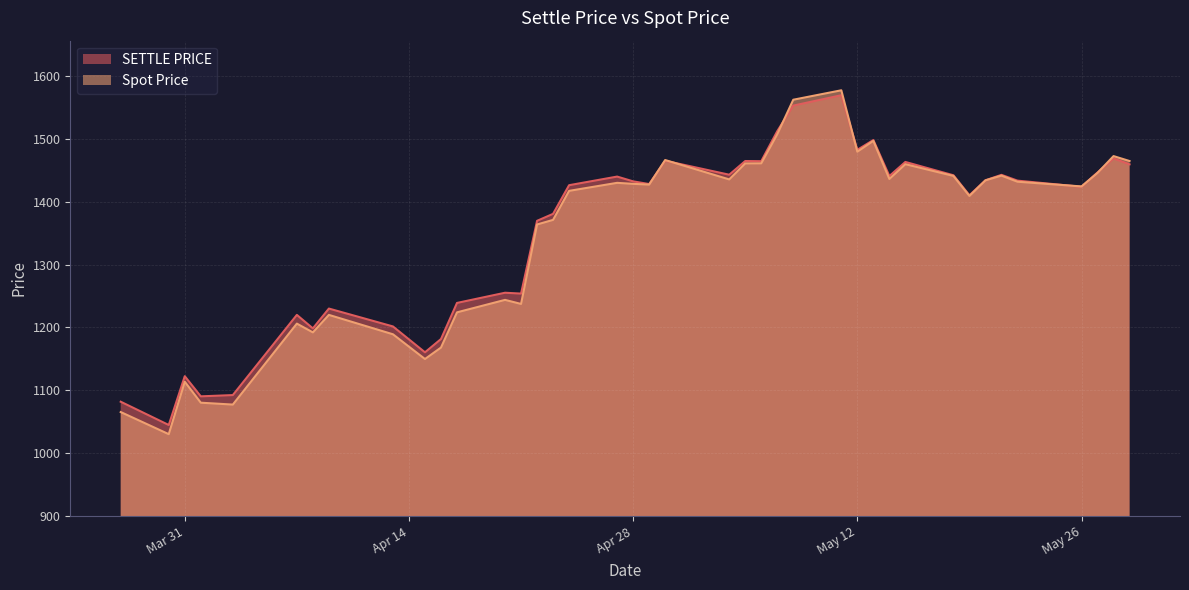

Is it true that SETTLE PRICE equals 1446.2 at 2020-05-27?

True